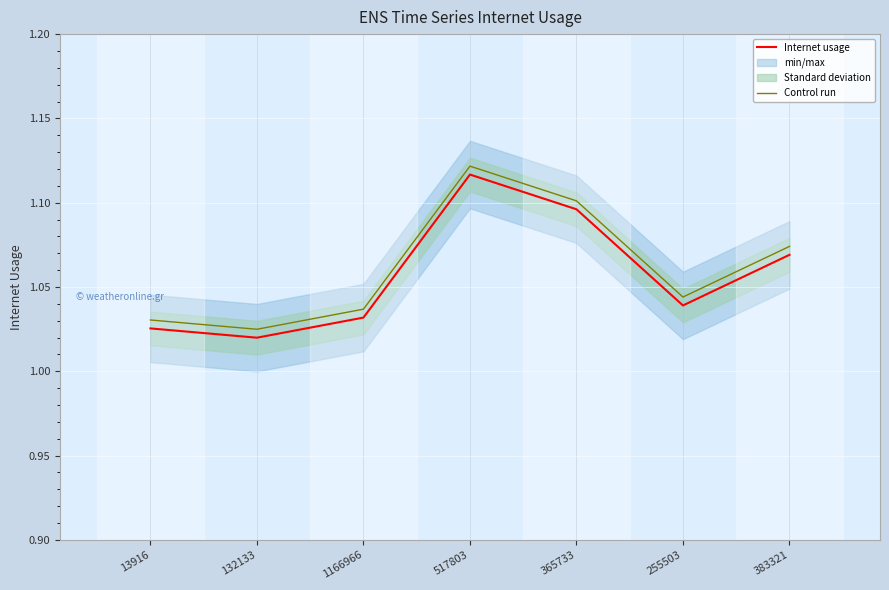

At which label is Control run closest to 1?

132133